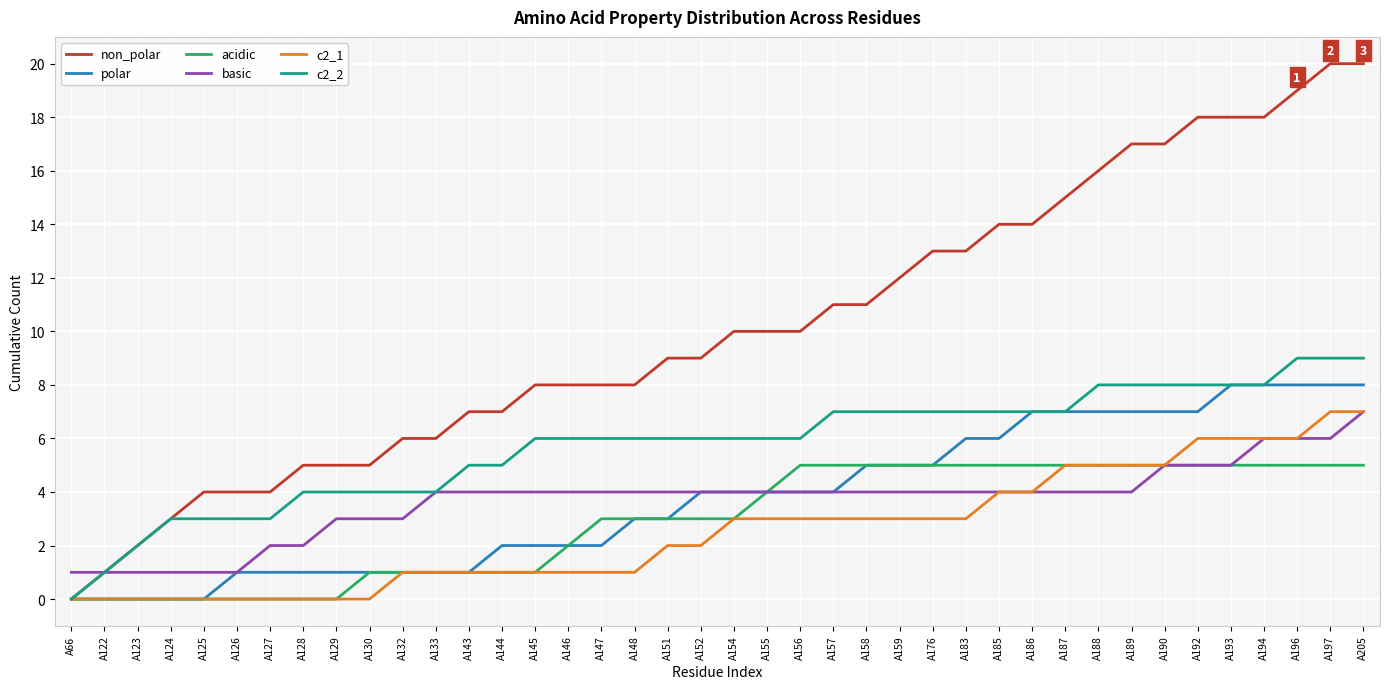

The c2_1 series shows 1 at A143. True or false?

True